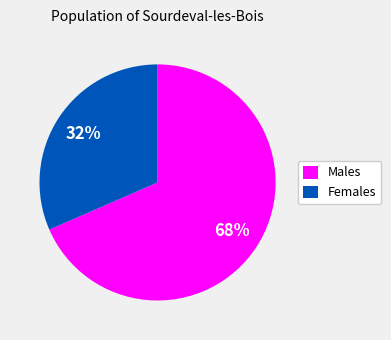

Does any single category account for the majority?

Yes